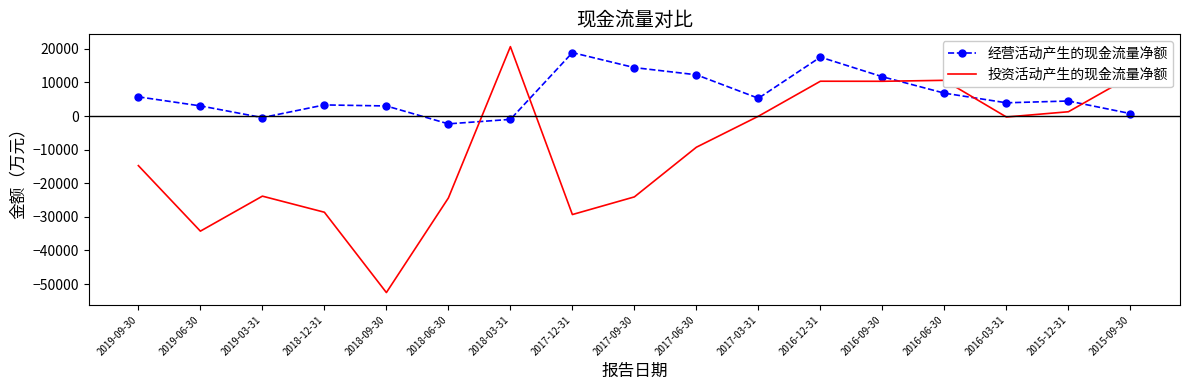

In 经营活动产生的现金流量净额, how many points are higher than both neighbors (excluding endpoints)?

4